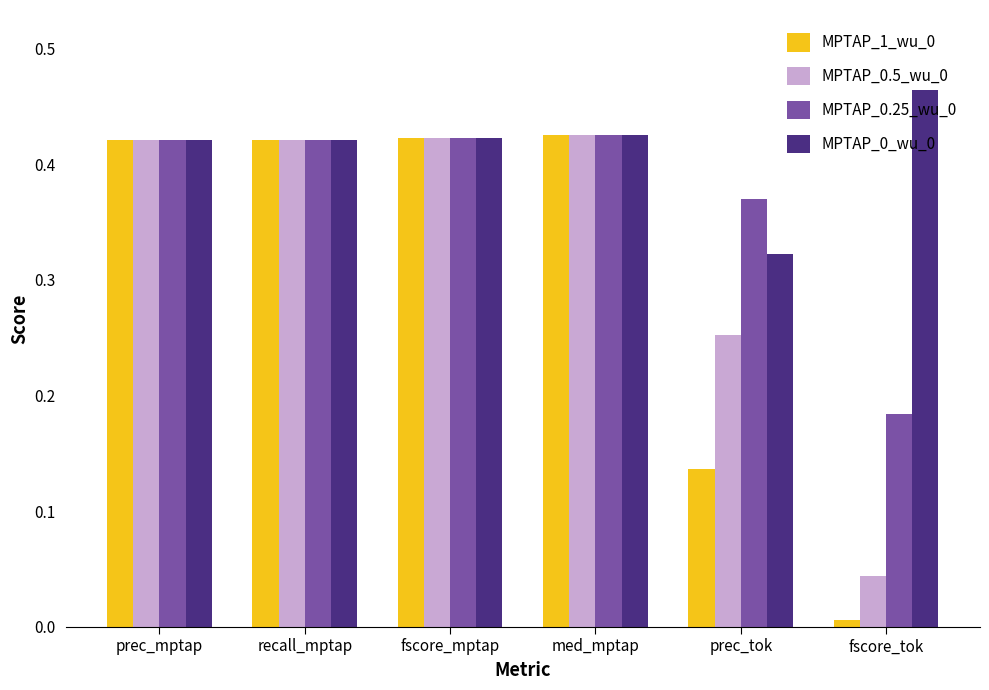

The MPTAP_0.25_wu_0 series shows 0.1 at fscore_tok. True or false?

False